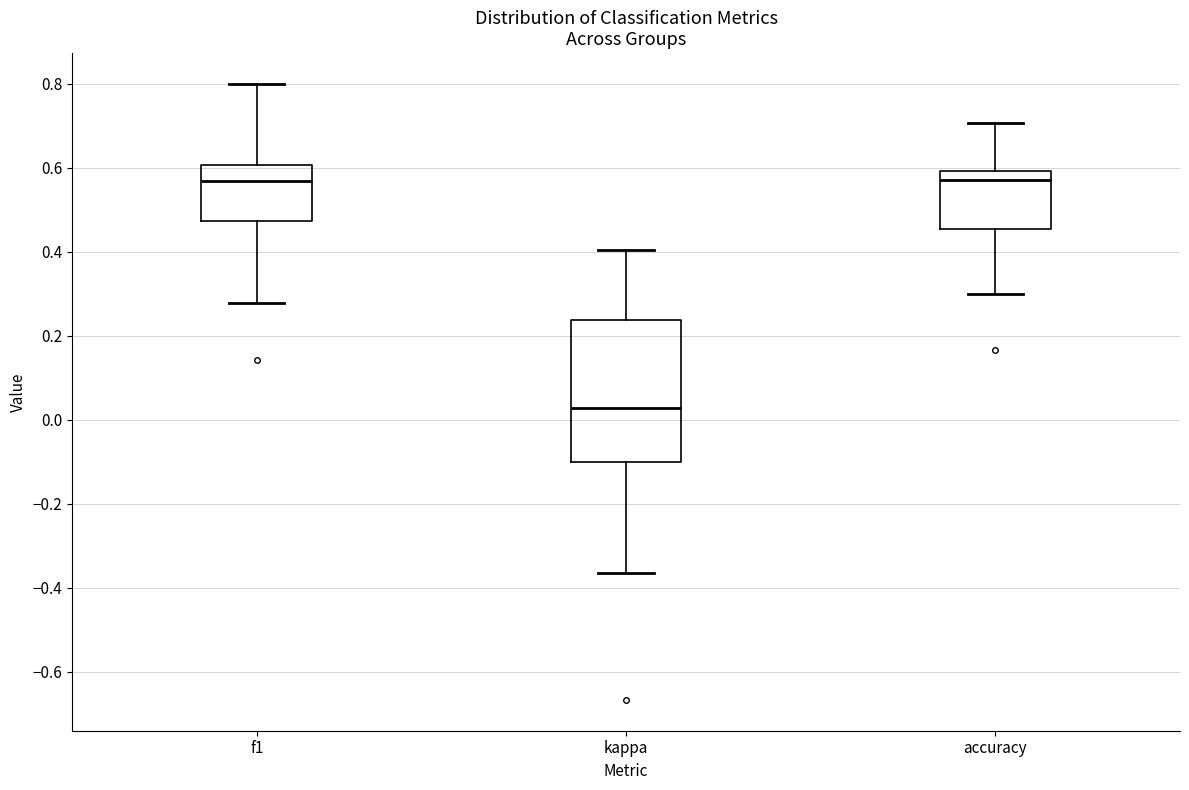

Comparing the boxes themselves (not the whiskers), which one is the tallest?

kappa